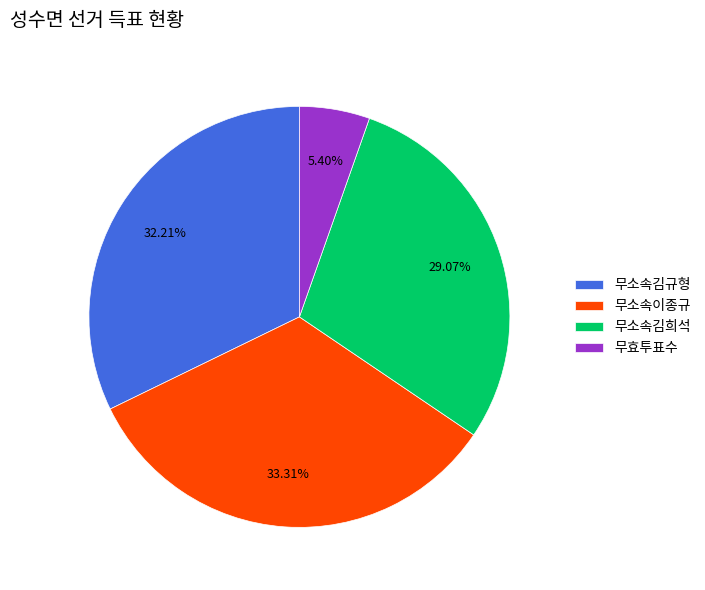

What is the ratio of the value at 무소속김희석 to the value at 무효투표수?

5.4